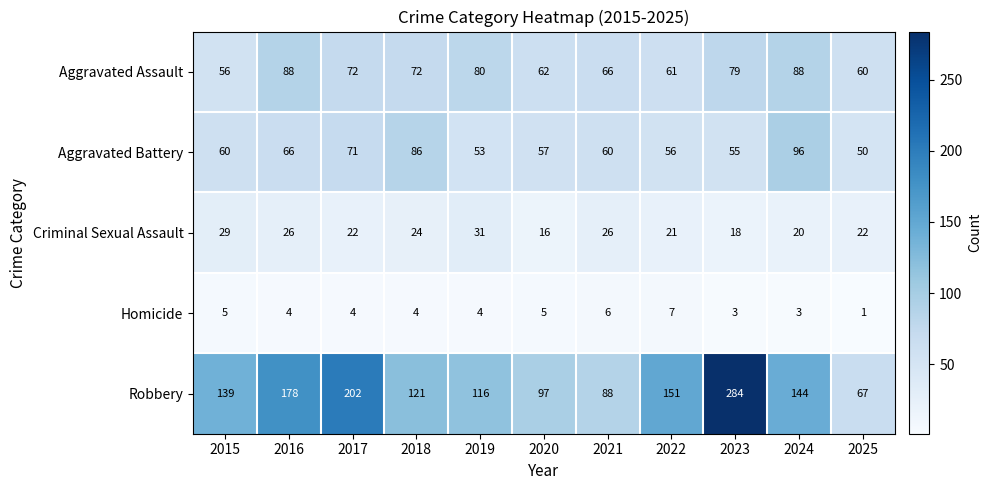

How many Homicide values are between 3 and 5?

8